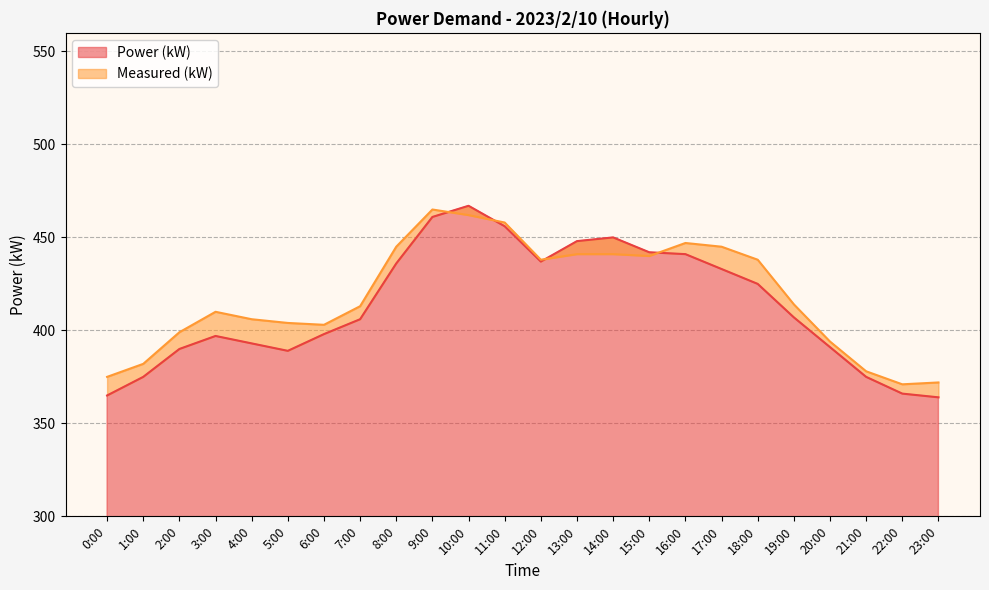

Where do Measured (kW) and Power (kW) first cross each other?

9:00 and 10:00